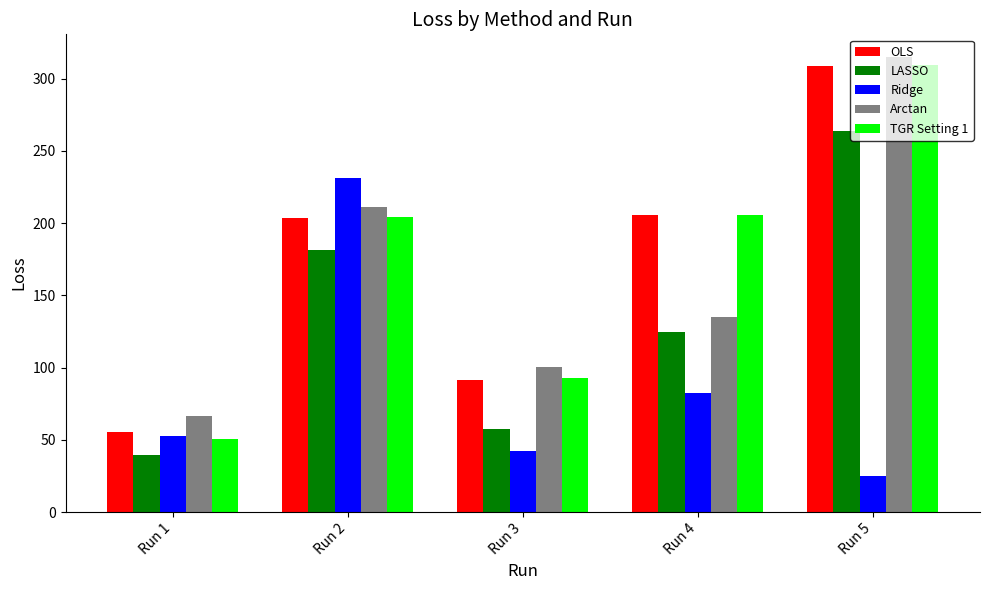

What are all the series names shown in the legend?

OLS, LASSO, Ridge, Arctan, TGR Setting 1